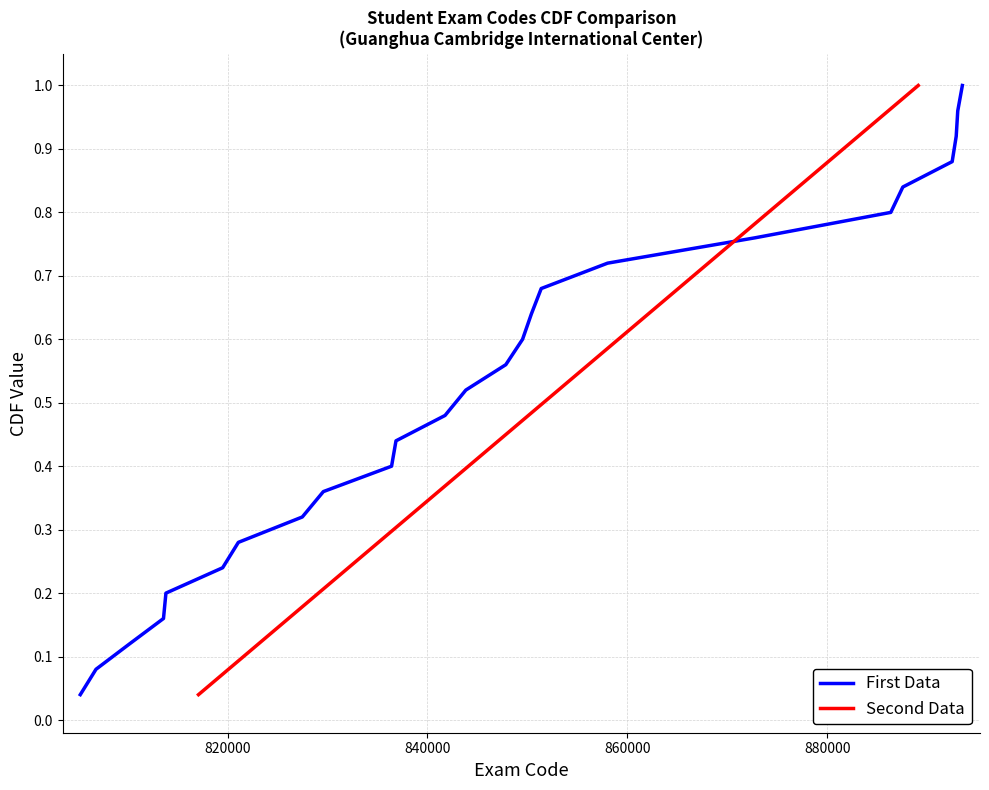

What is the value of the Second Data point at the 13th from the left?

0.5